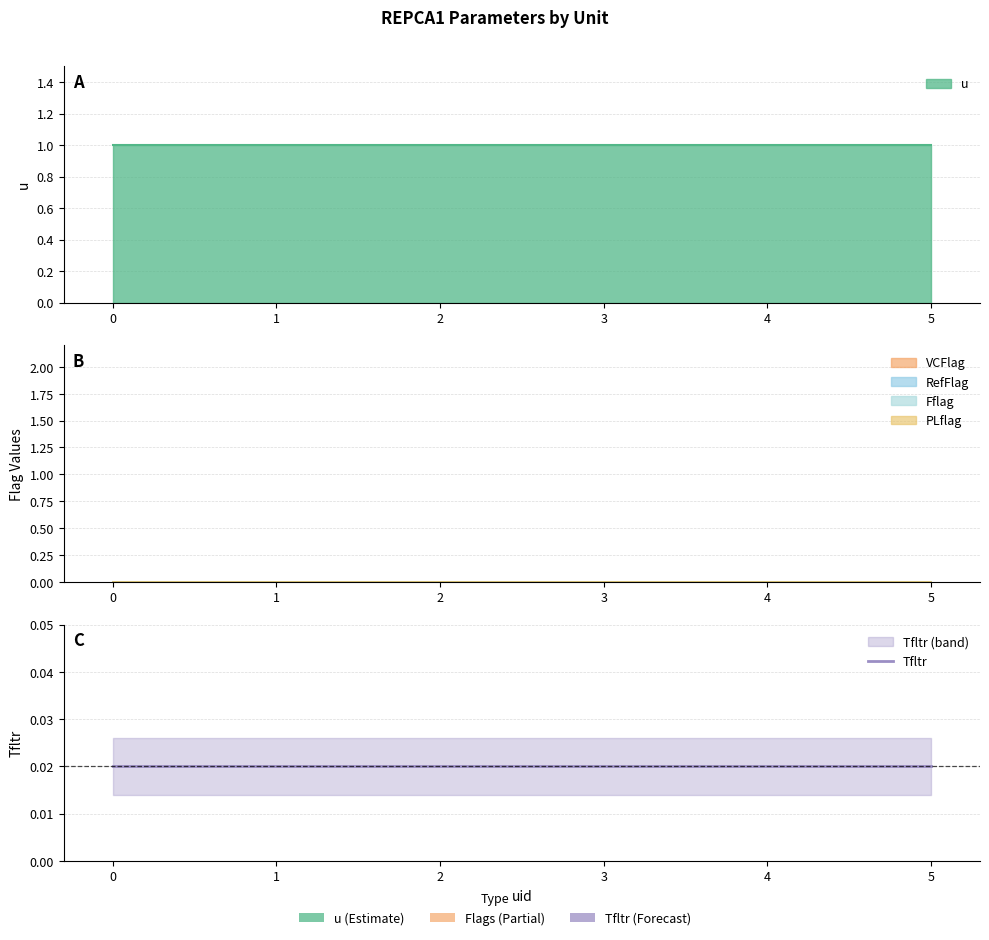

List the series in order of their peak value, lowest first.

VCFlag, RefFlag, Fflag, PLflag, Tfltr, u